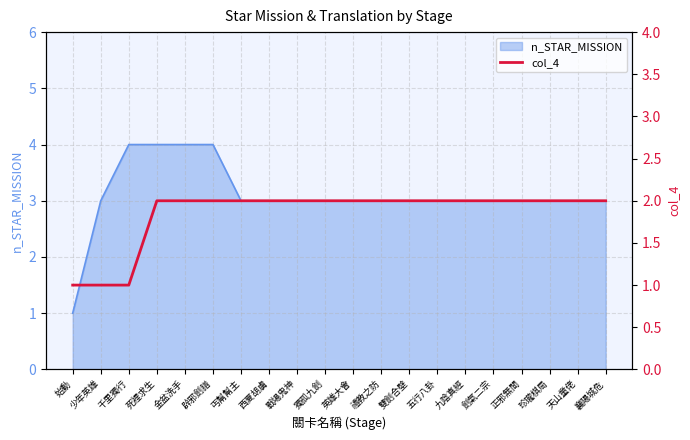

Reading right to left, transcribe all the data shown in this chart.

襄陽城危=2	天山童佬=2	珍瓏棋局=2	正邪無間=2	劍氣二宗=2	九陰真經=2	五行八卦=2	雙劍合壁=2	禮教之防=2	英雄大會=2	獨孤九劍=2	戰場鬼神=2	西夏胡虜=2	丐幫幫主=2	辟邪劍譜=2	金盆洗手=2	死裡求生=2	千里獨行=1	少年英雄=1	始動=1